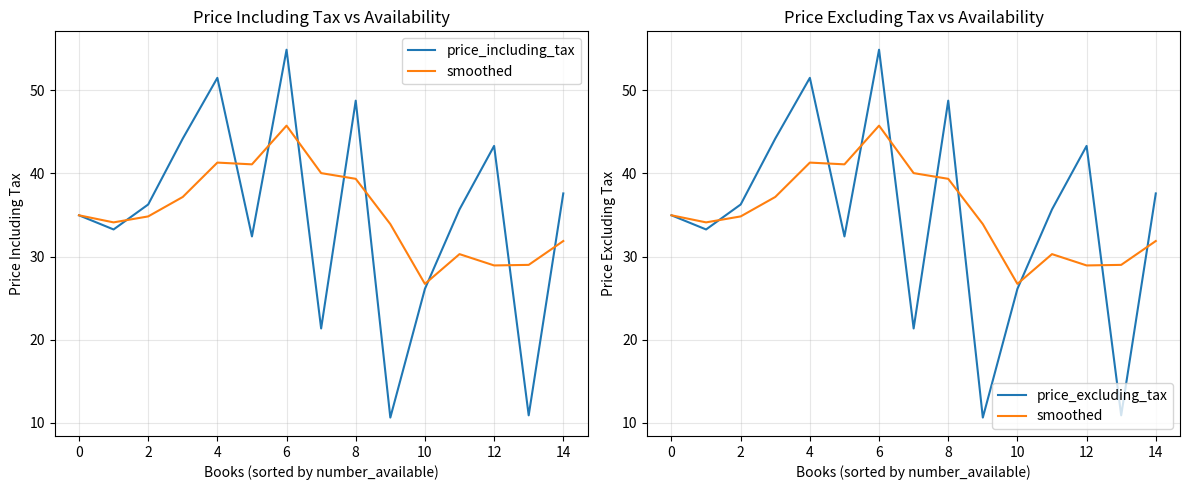

True or false: price_excluding_tax and price_including_tax cross at least once.

False